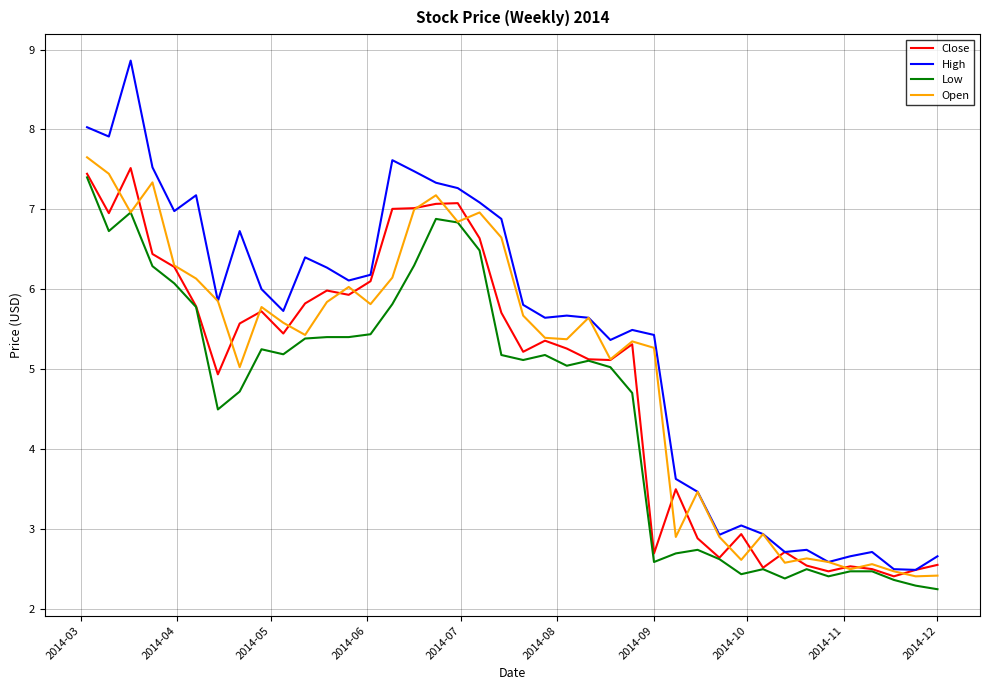

What is the smallest value displayed?

2.2